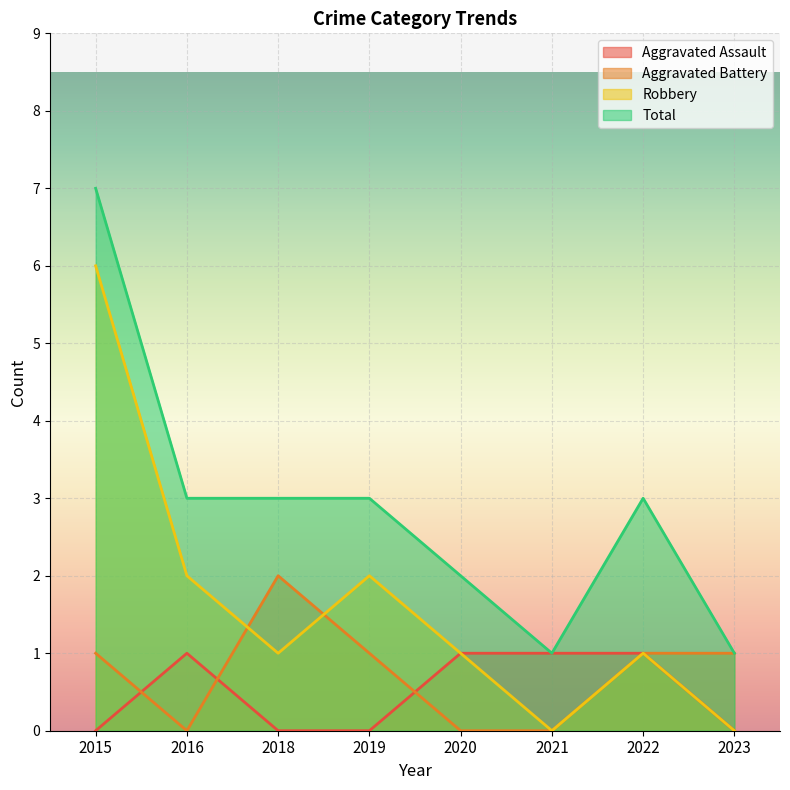

Reading left to right, extract all data points from this chart.

Aggravated Assault: 2015=0	2016=1	2018=0	2019=0	2020=1	2021=1	2022=1	2023=0
Aggravated Battery: 2015=1	2016=0	2018=2	2019=1	2020=0	2021=0	2022=1	2023=1
Robbery: 2015=6	2016=2	2018=1	2019=2	2020=1	2021=0	2022=1	2023=0
Total: 2015=7	2016=3	2018=3	2019=3	2020=2	2021=1	2022=3	2023=1